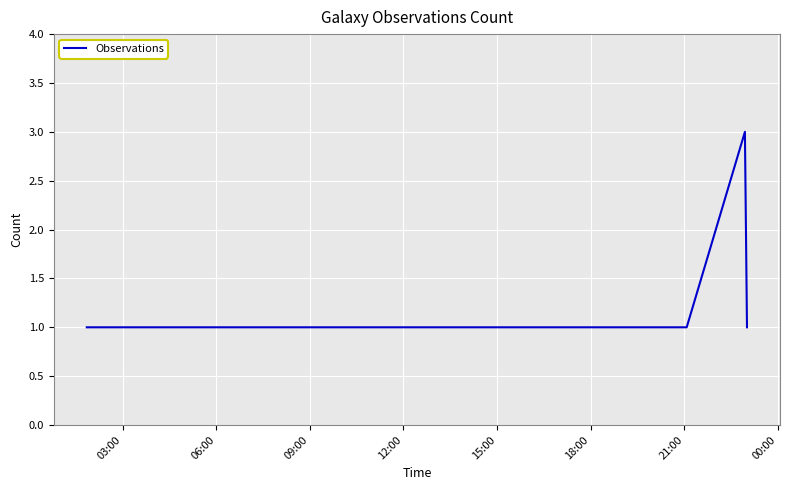

What is the maximum value shown in the chart?

3